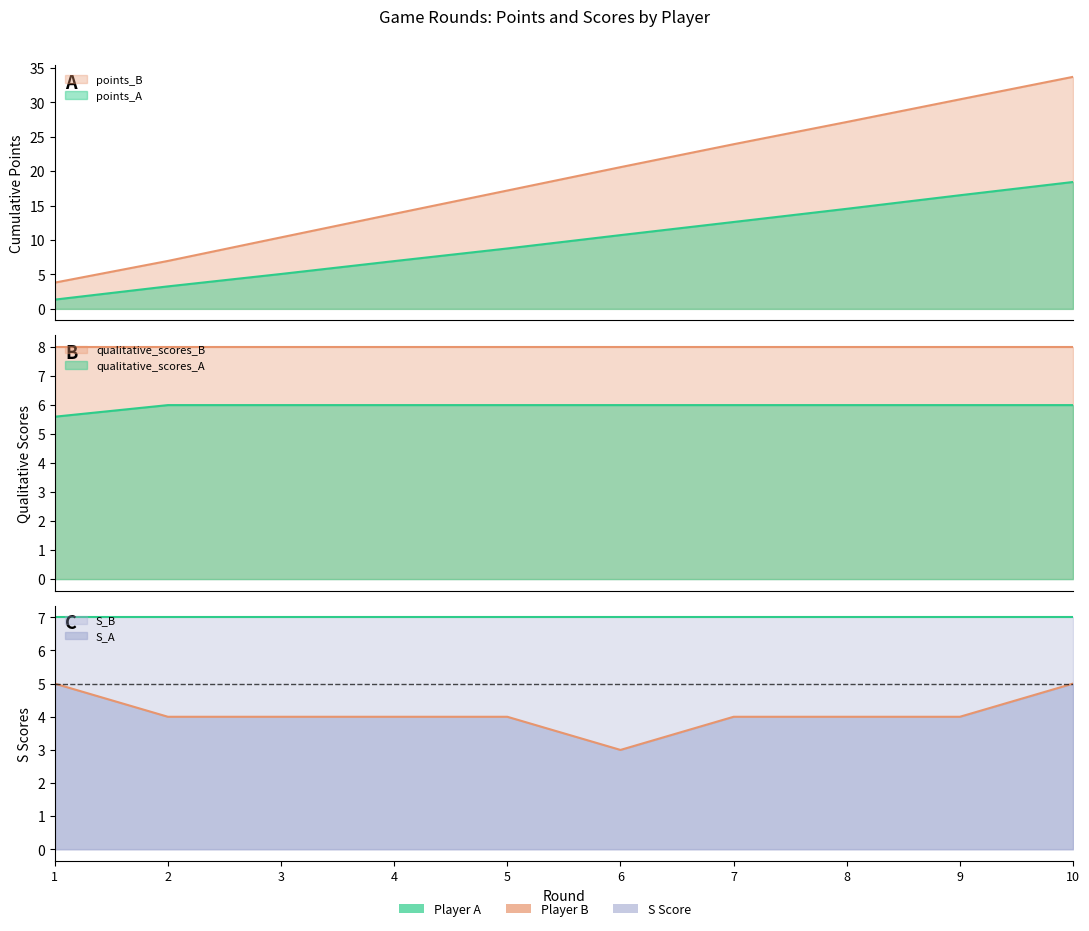

How many times do points_A and qualitative_scores_A cross each other?

1